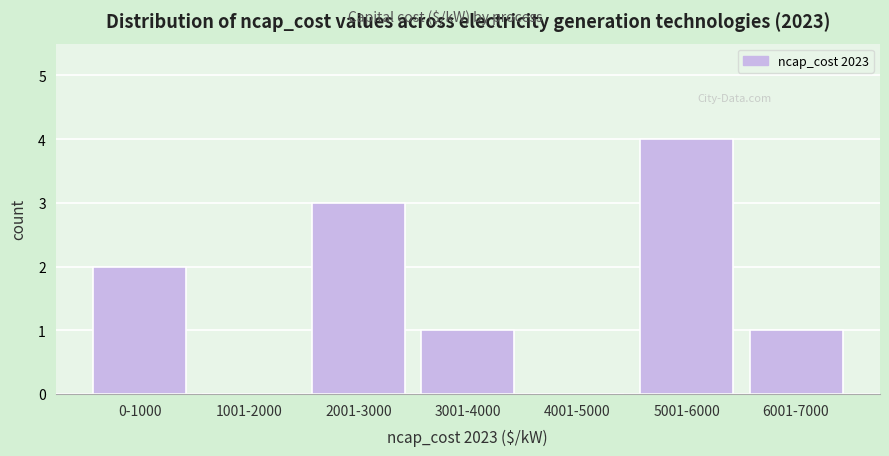

Reading left to right, list all the values displayed in this chart.

0-1000=2	1001-2000=0	2001-3000=3	3001-4000=1	4001-5000=0	5001-6000=4	6001-7000=1